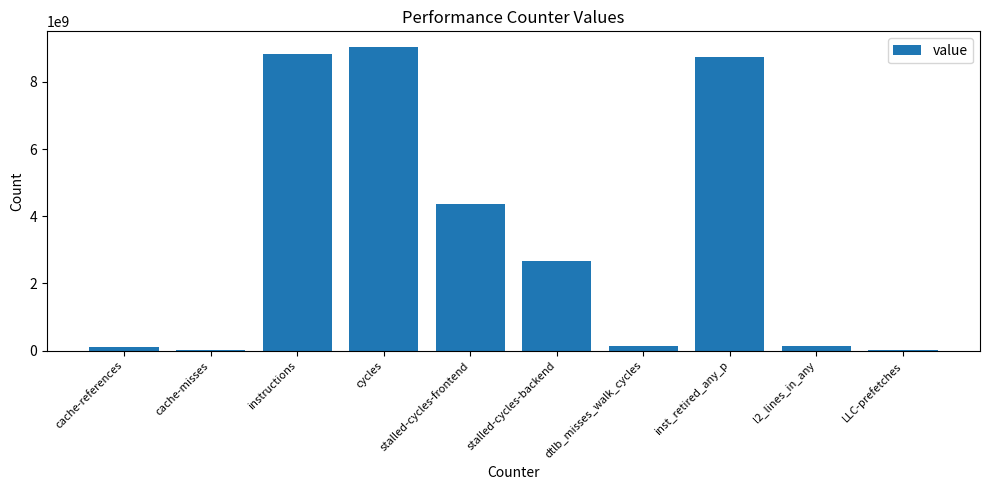

Does the chart contain stacked bars?

No